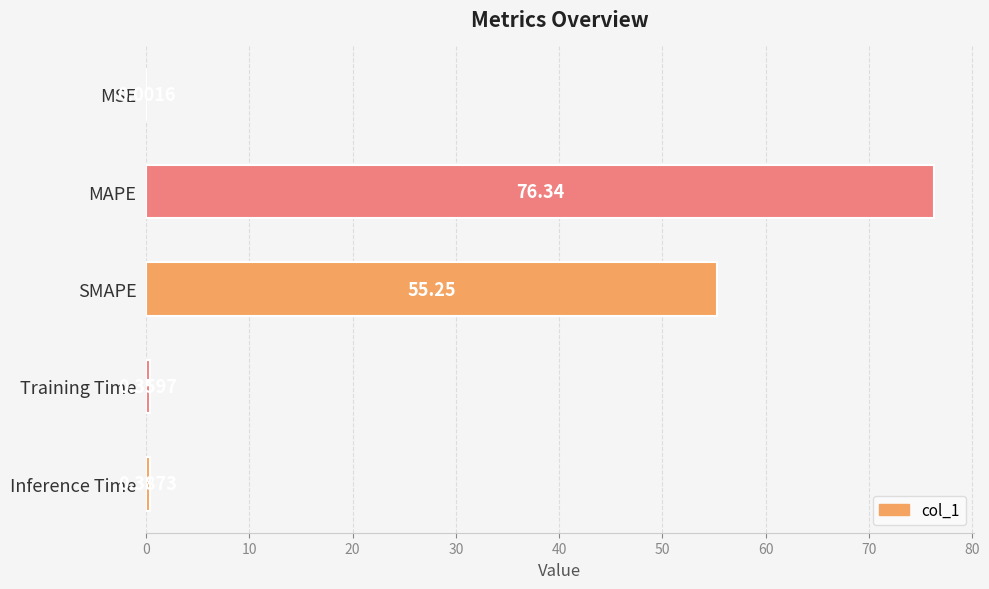

At which label is the value closest to 38?

SMAPE